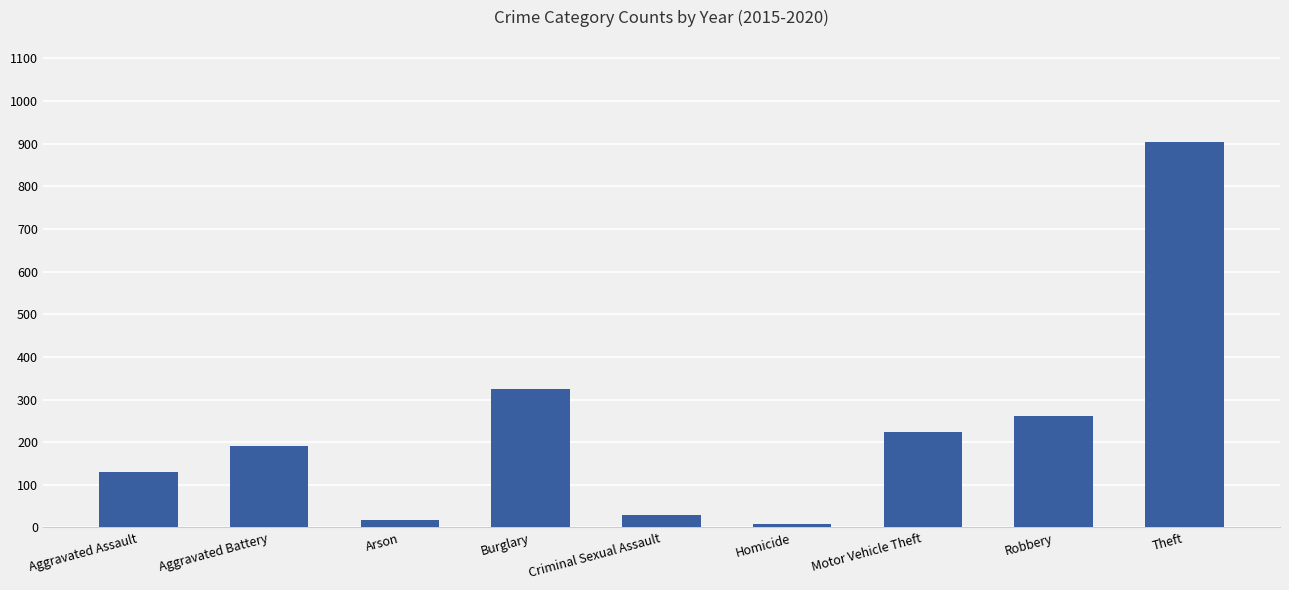

Which category has the highest value across all series?

Theft